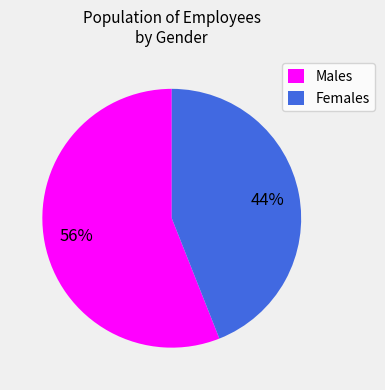

Is there a majority slice in this chart?

Yes